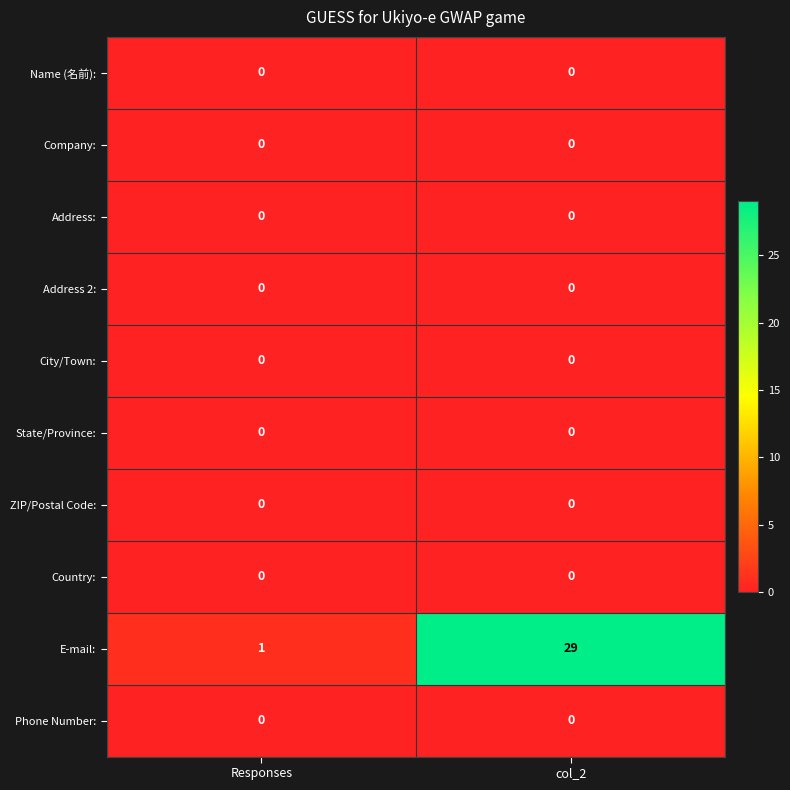

Reading left to right, transcribe all the data shown in this chart.

Name (名前):: Responses=0	col_2=0
Company:: Responses=0	col_2=0
Address:: Responses=0	col_2=0
Address 2:: Responses=0	col_2=0
City/Town:: Responses=0	col_2=0
State/Province:: Responses=0	col_2=0
ZIP/Postal Code:: Responses=0	col_2=0
Country:: Responses=0	col_2=0
E-mail:: Responses=1	col_2=29
Phone Number:: Responses=0	col_2=0